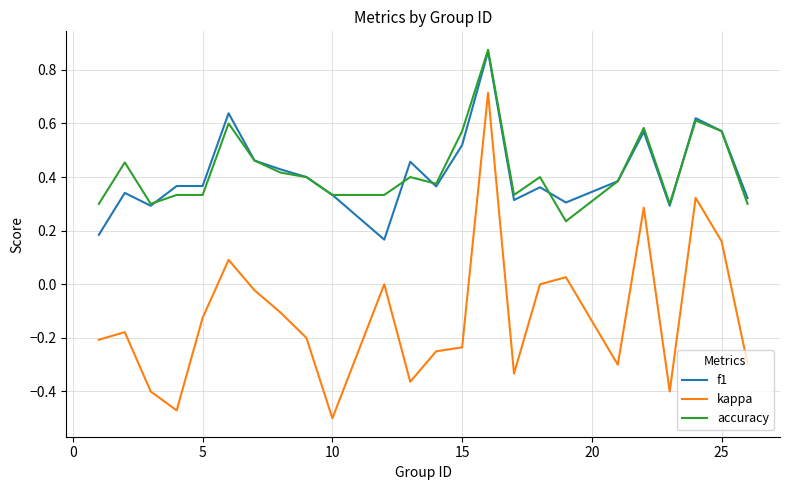

Which series has the widest spread of values?

kappa